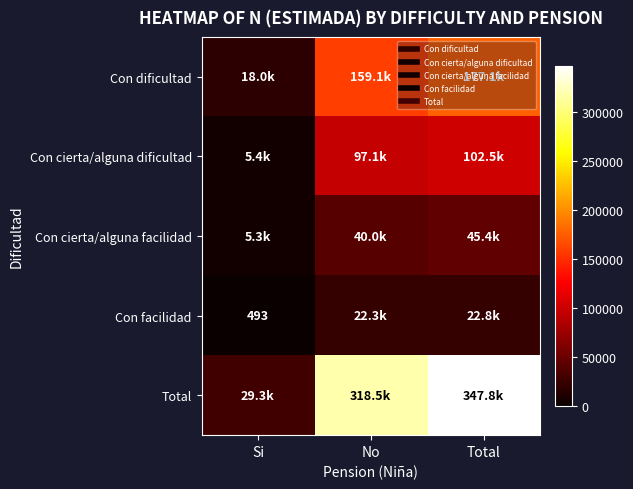

Between Si and No, which series saw the biggest shift?

Total